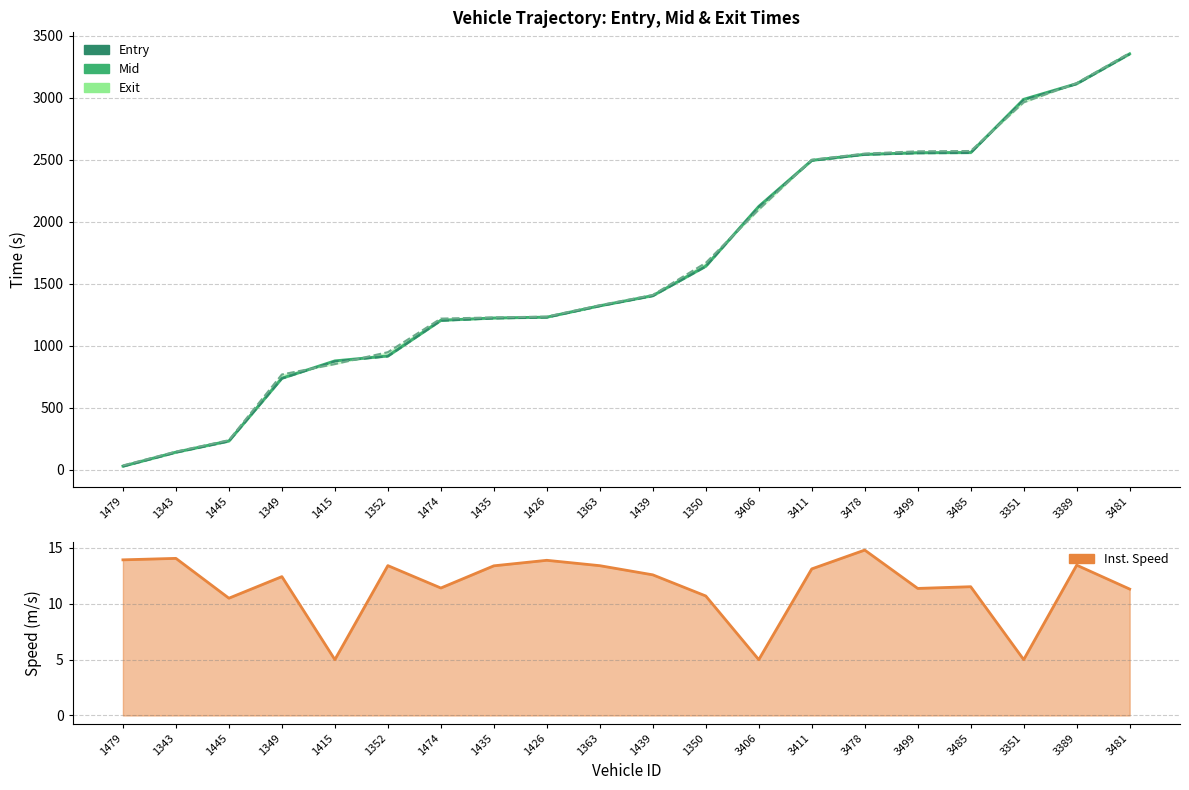

Is the value of entry at 1350 greater than the value of exit_line at 1439?

Yes